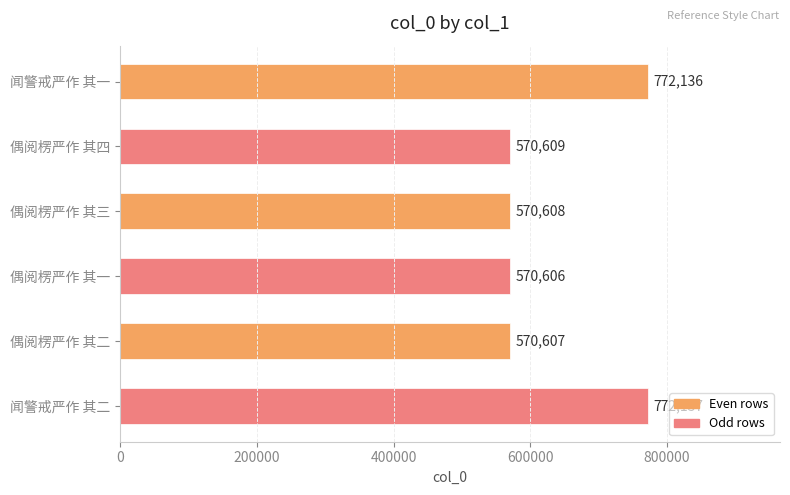

Does the chart contain stacked bars?

No